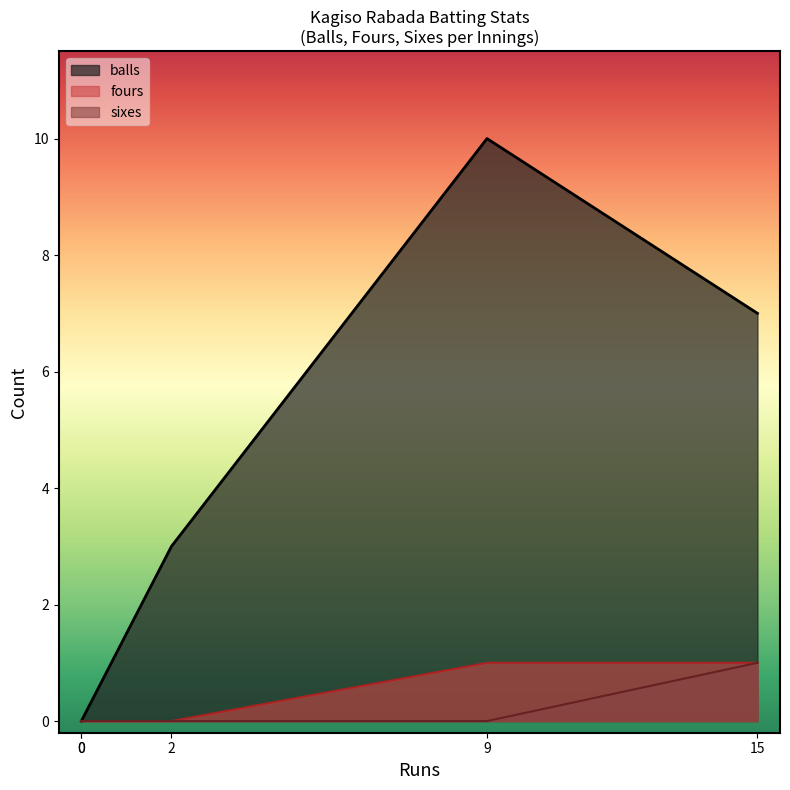

What is the difference between the fours values at 9 and 0?

1